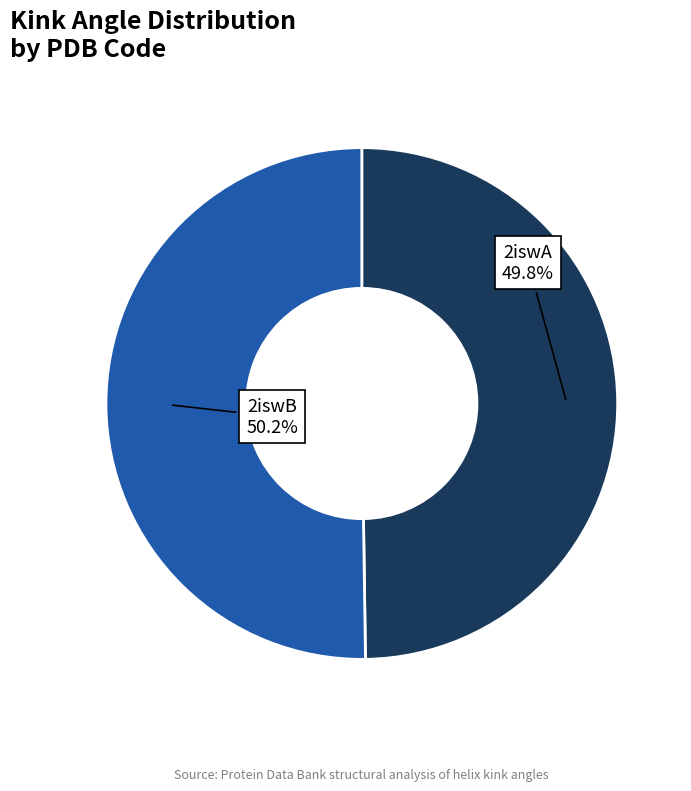

How many segments does this pie chart have?

2